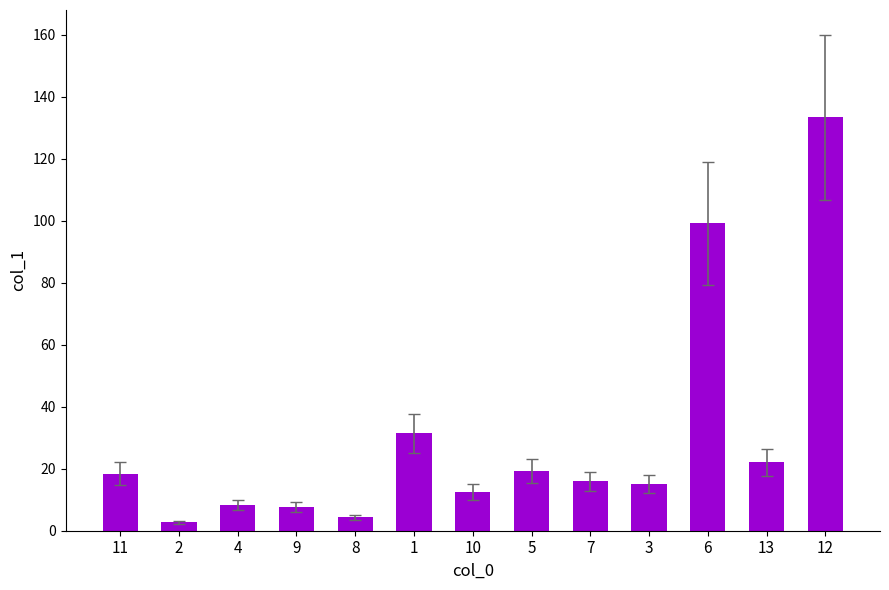

The value at 6 is 99.2. True or false?

True